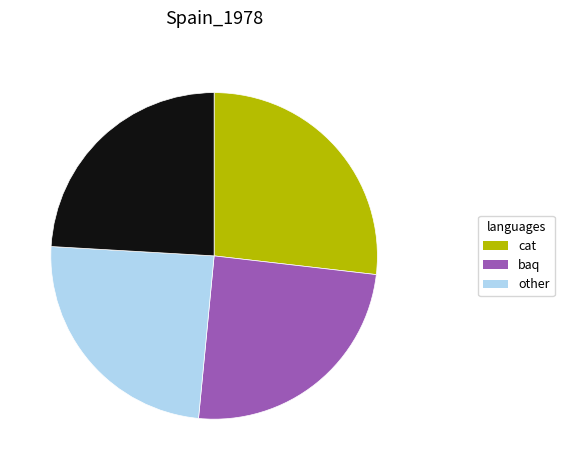

Is there a majority slice in this chart?

No